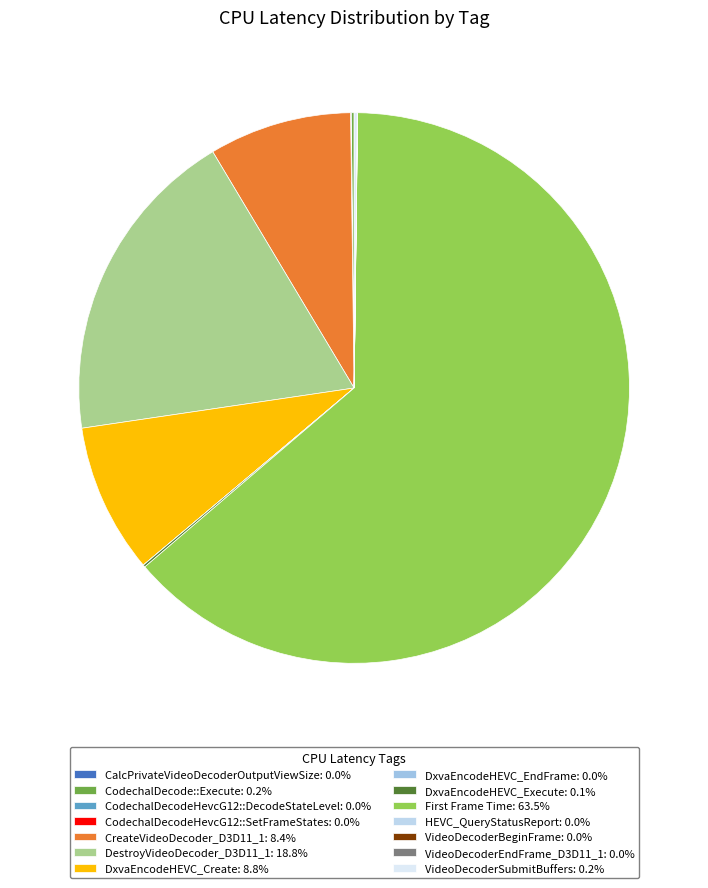

Rank the categories by value from lowest to highest.

CalcPrivateVideoDecoderOutputViewSize, DxvaEncodeHEVC_EndFrame, VideoDecoderBeginFrame, CodechalDecodeHevcG12::SetFrameStates, HEVC_QueryStatusReport, VideoDecoderEndFrame_D3D11_1, CodechalDecodeHevcG12::DecodeStateLevel, DxvaEncodeHEVC_Execute, CodechalDecode::Execute, VideoDecoderSubmitBuffers, CreateVideoDecoder_D3D11_1, DxvaEncodeHEVC_Create, DestroyVideoDecoder_D3D11_1, First Frame Time